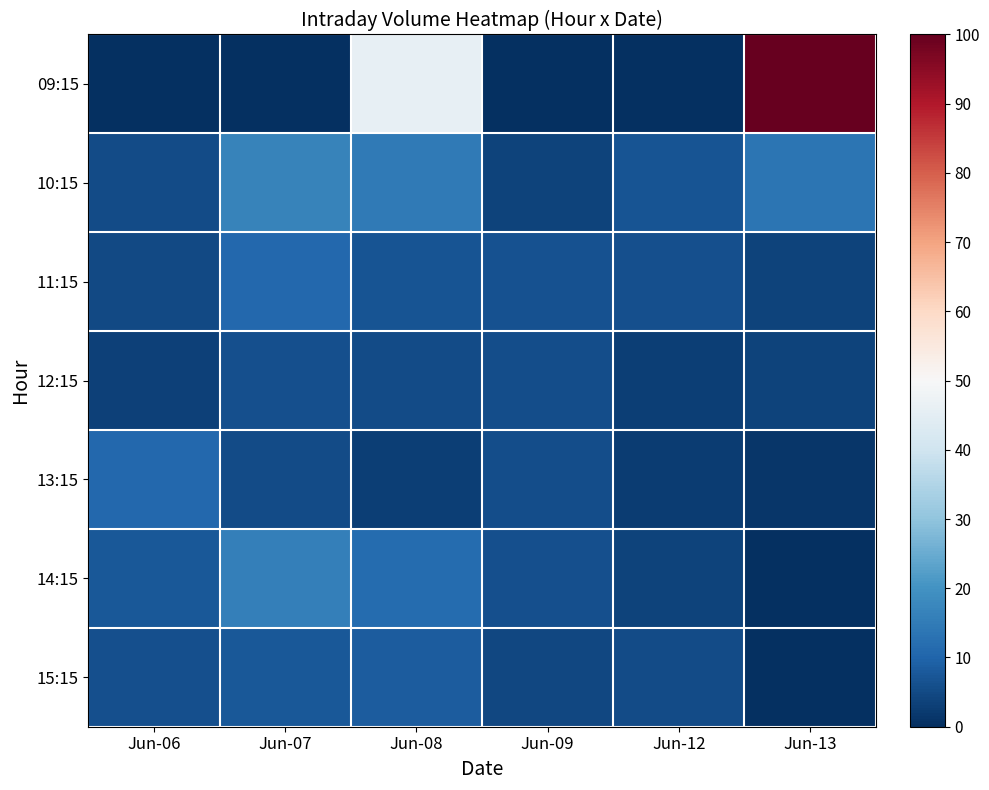

How many data points does each series have?

6